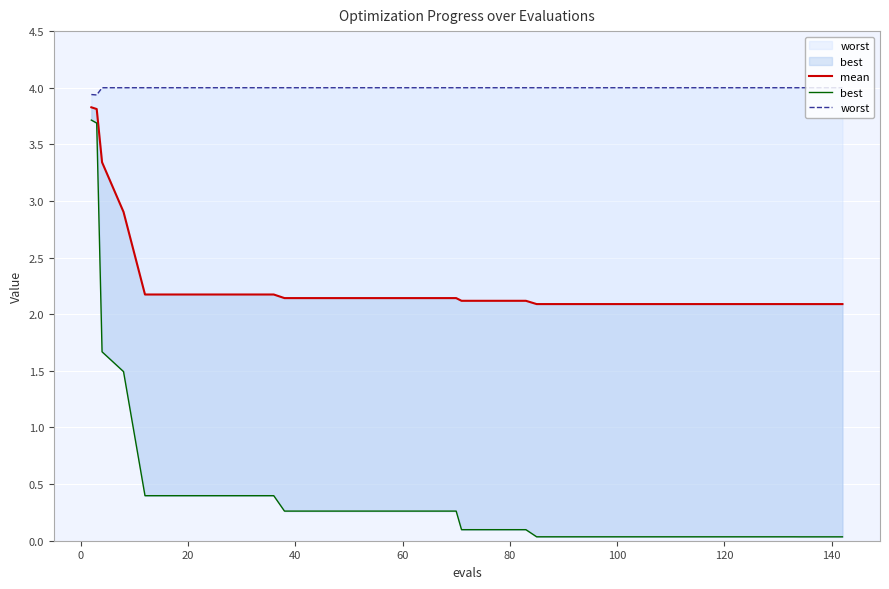

Rank the series by their maximum value, from lowest to highest.

best, mean, worst